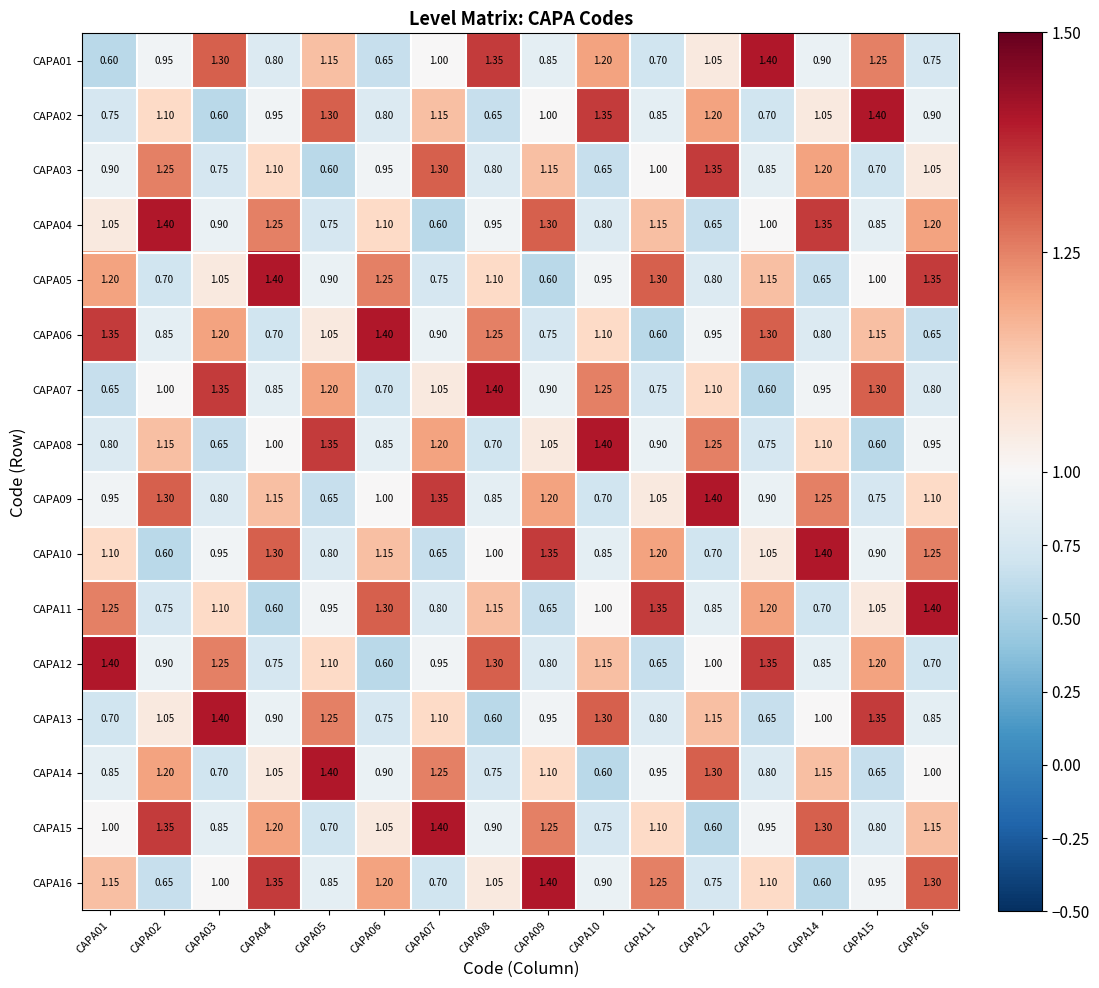

Is the value of CAPA06 at CAPA14 greater than the value of CAPA14 at CAPA02?

No